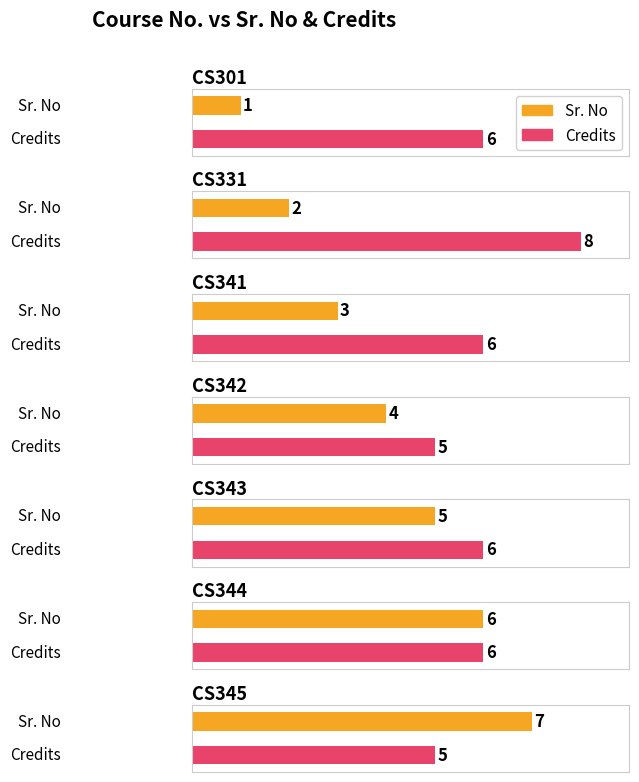

How many data points does each series have?

7